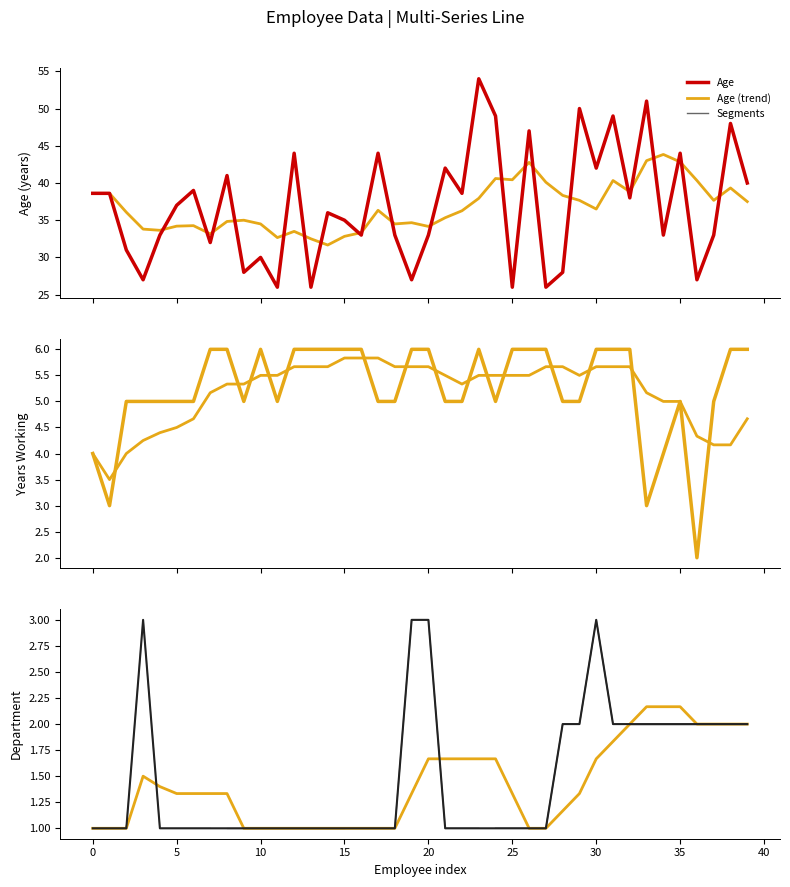

True or false: Year working and Department (trend) intersect in this chart.

False